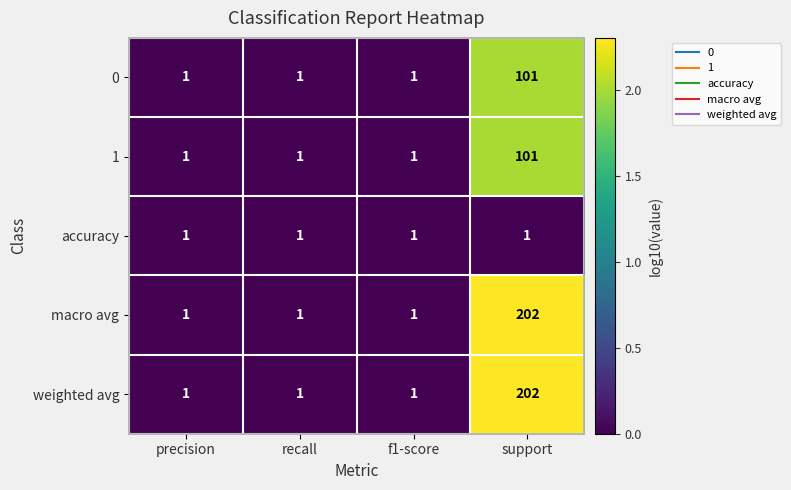

Count the 0 values in the range 1 to 101.

4